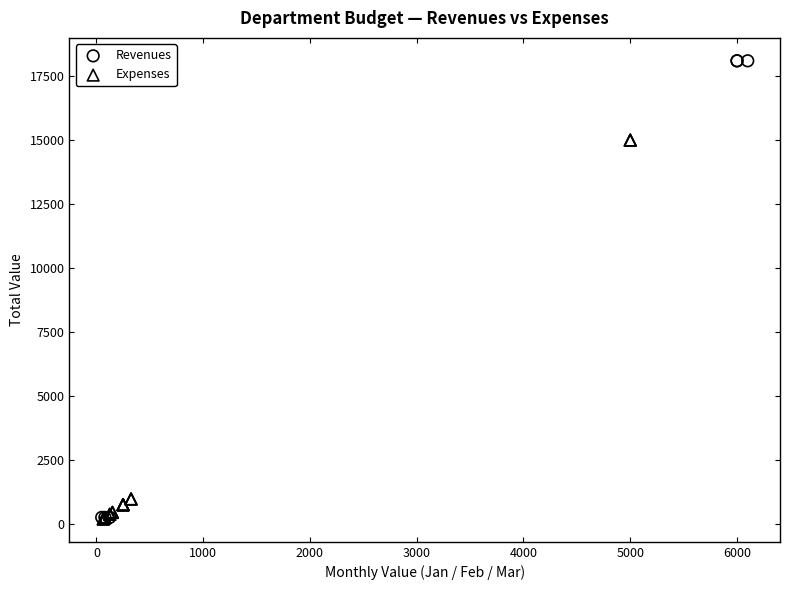

Which series has the largest Y range (max minus min)?

Revenues